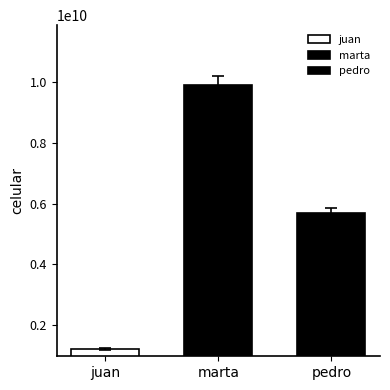

How many groups of bars are there?

1